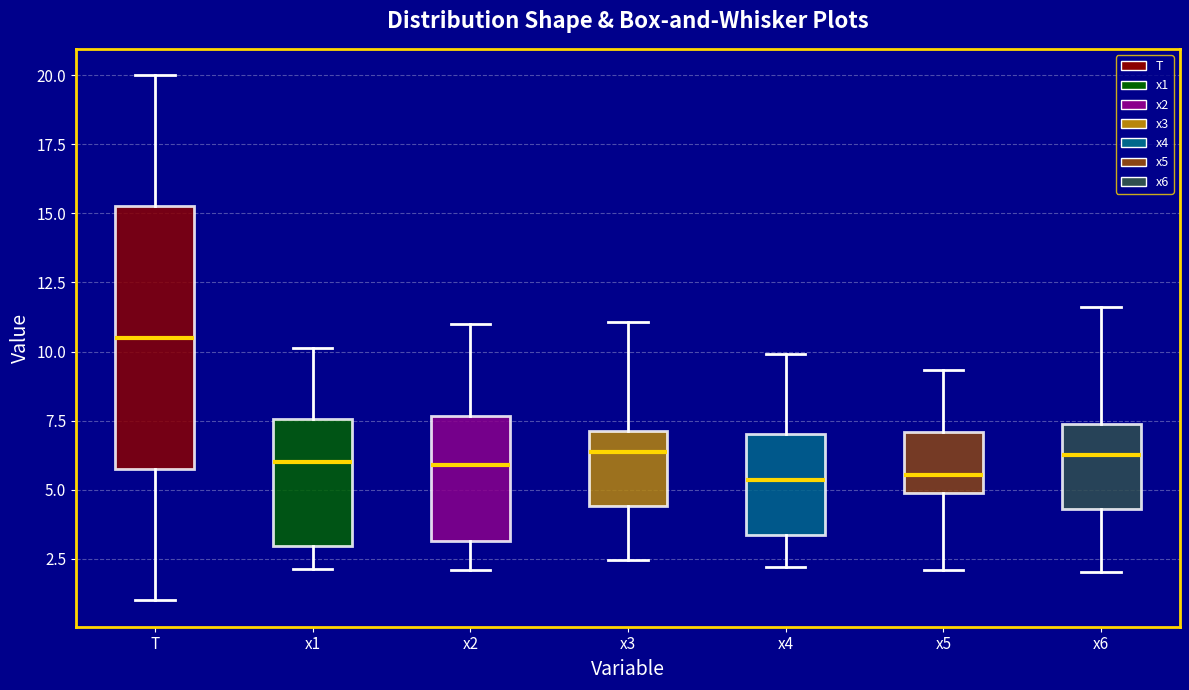

Where is the upper edge of the box for x2 on the y-axis? The values are not printed on the chart, so give them approximately, as read against the axis.

7.5